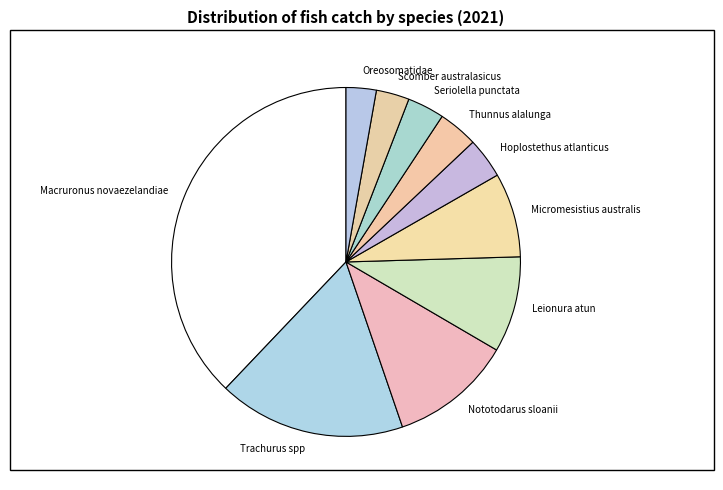

Which has a higher value, Oreosomatidae or Thunnus alalunga?

Thunnus alalunga